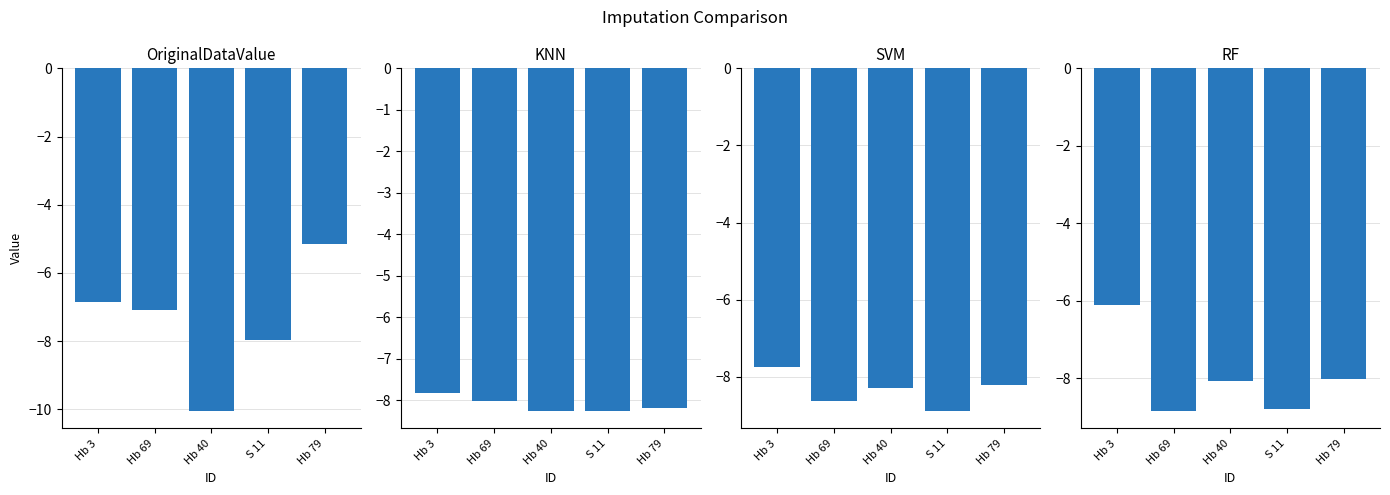

What is the spread (max minus min) of values at S 11?

0.9